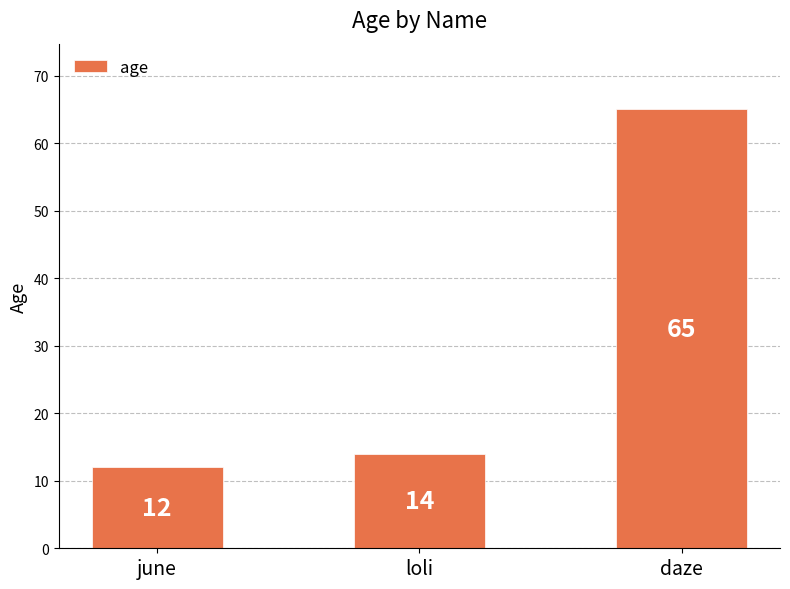

What is the maximum value shown in the chart?

65